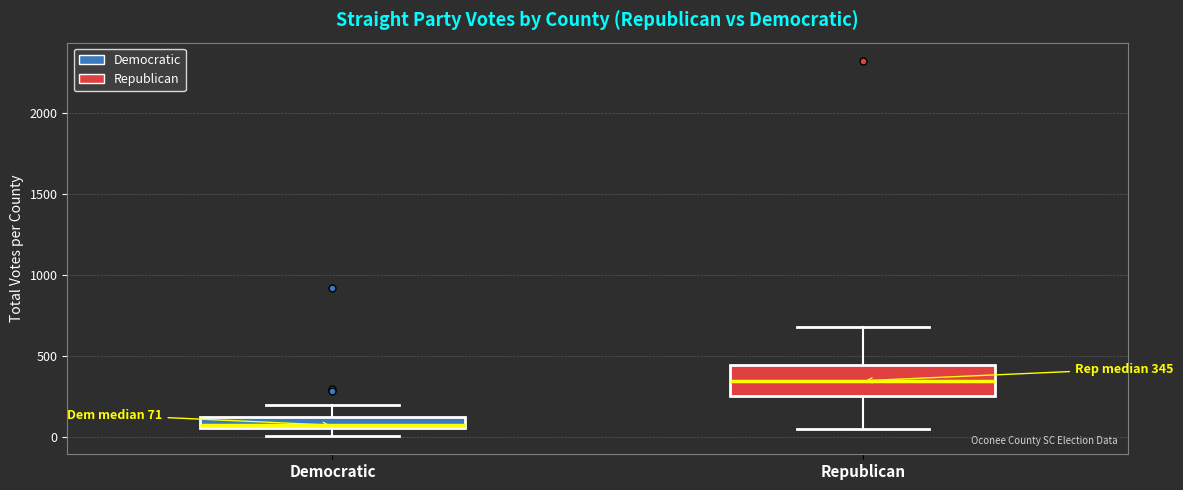

Which box has the lowest median line?

Democratic